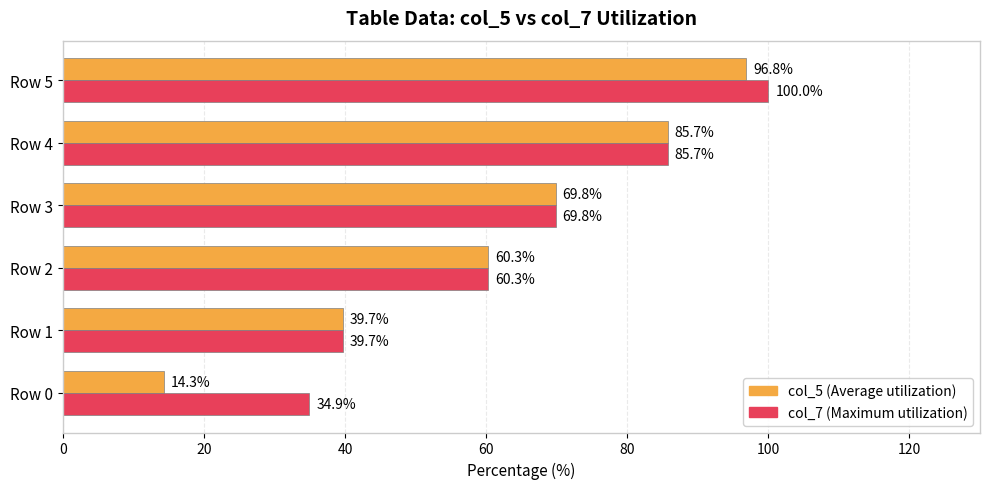

At which category is the sum across all series the highest?

Row 5